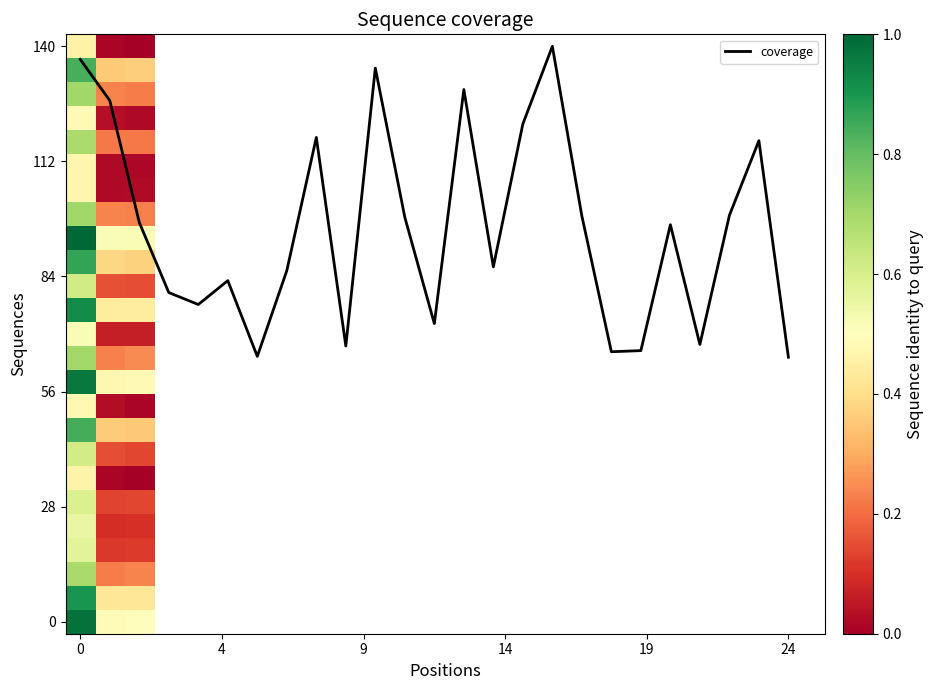

Is the value of 3 at 1 greater than the value of 1 at 1?

No